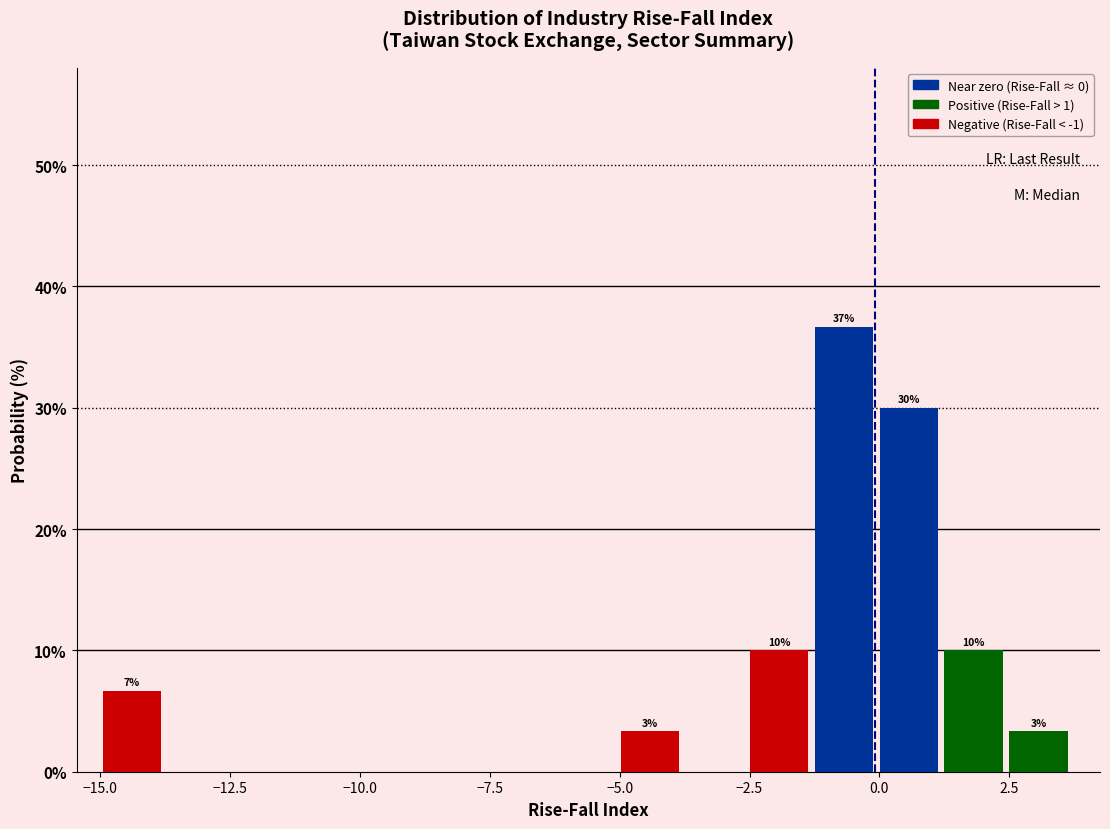

Around what value on the x-axis is the tallest bar? Give the approximate position of its centre, as read against the axis.

-0.5